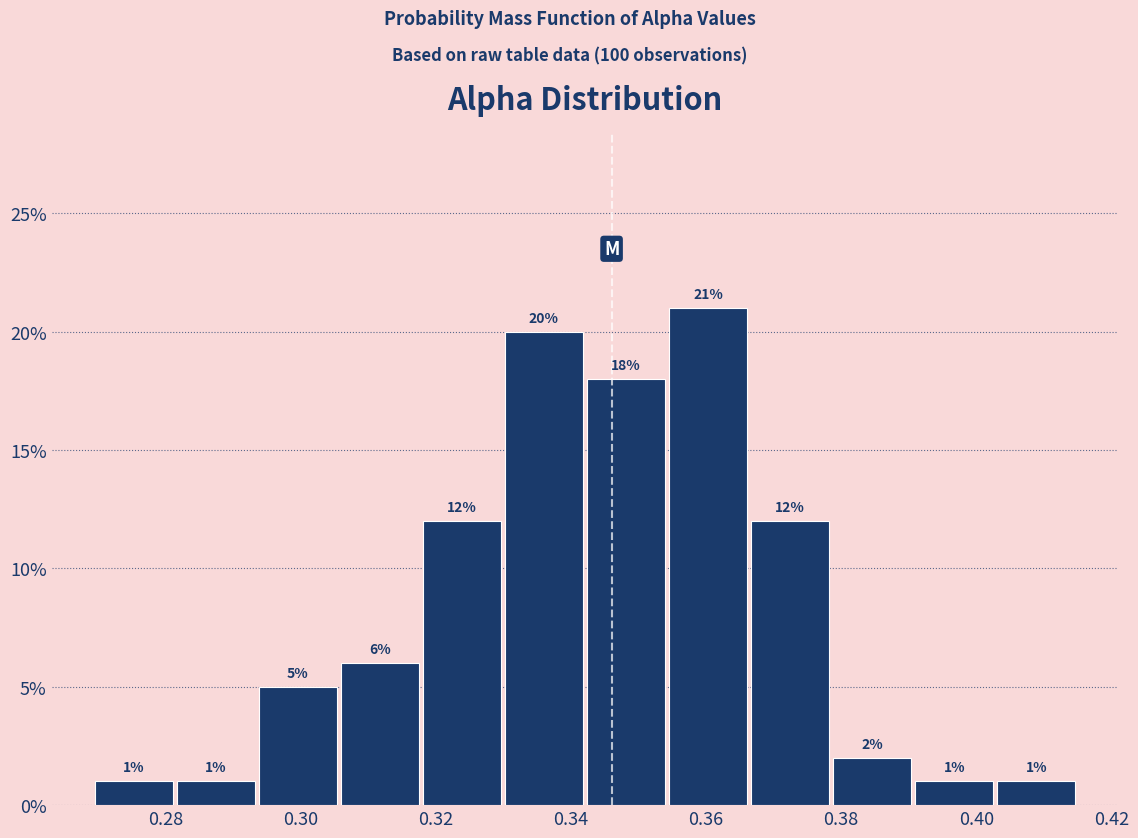

Which range on the x-axis has the tallest bar?

0.354 to 0.366